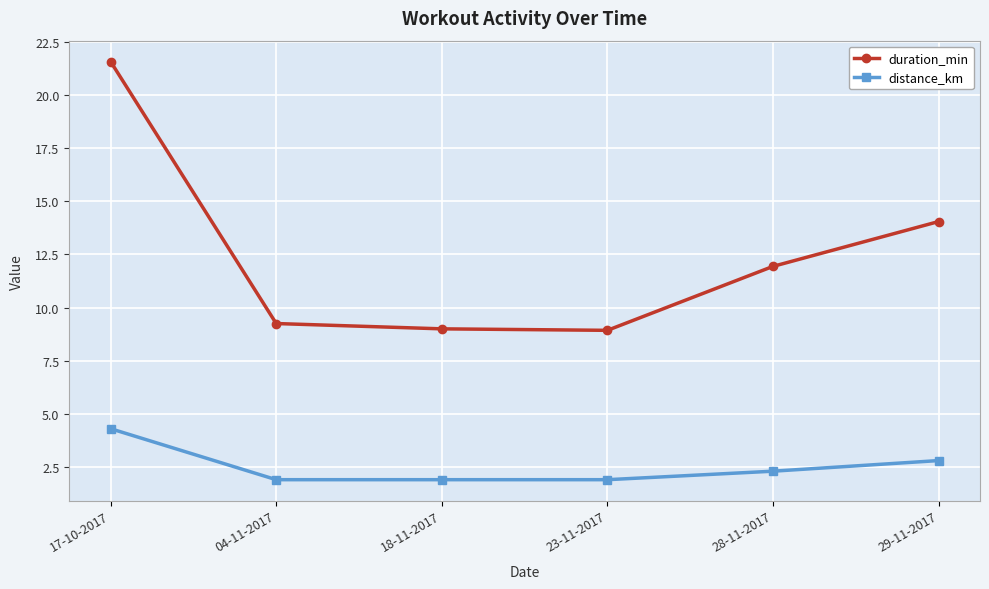

What is the difference between the highest and lowest values at 23-11-2017?

7.0